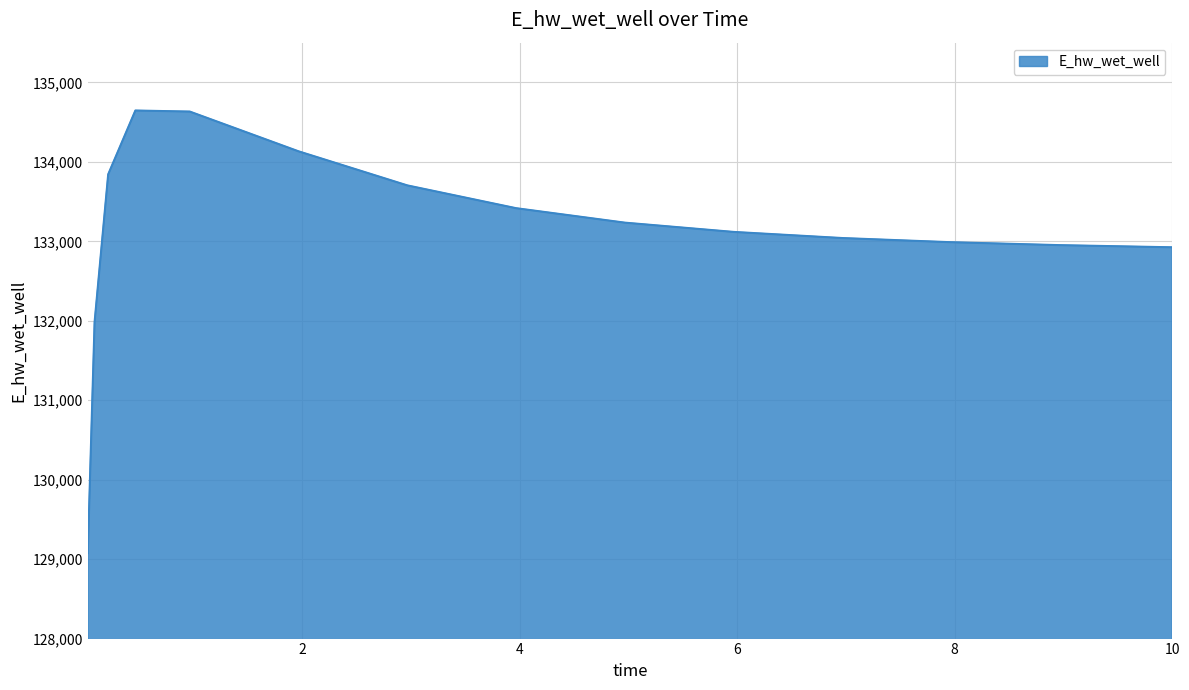

What is the difference between the maximum and minimum values?

5569.1